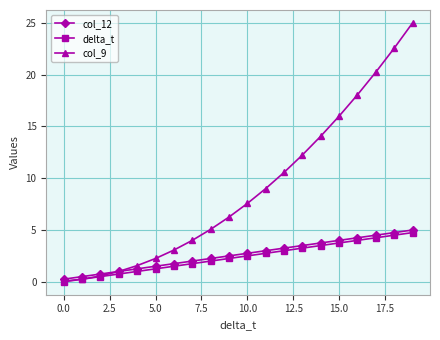

What is the maximum value shown in the chart?

25.0